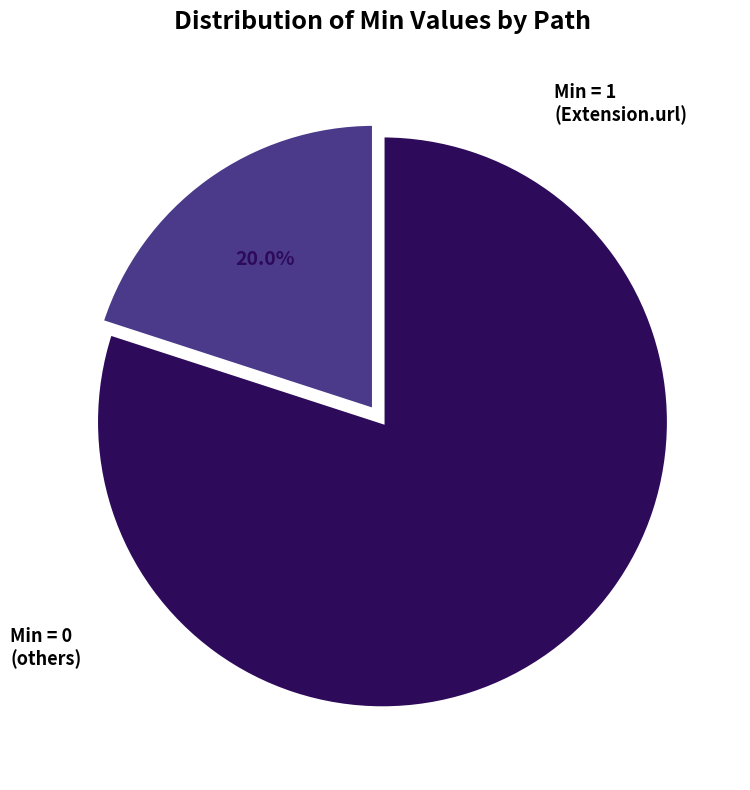

Is there any slice that represents more than half of the pie?

Yes